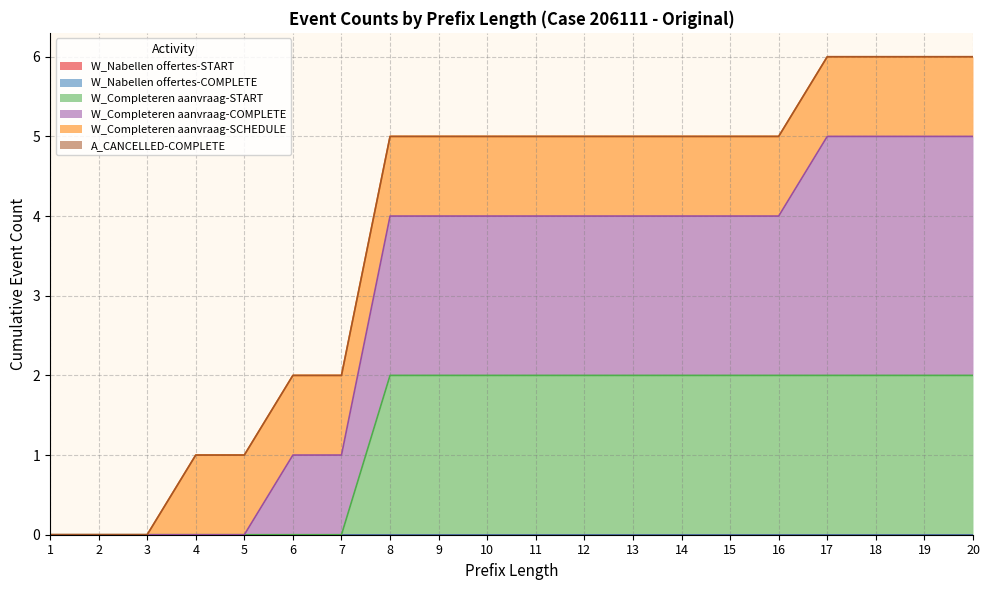

What is the difference between the maximum and minimum values in the W_Completeren aanvraag-COMPLETE series?

3